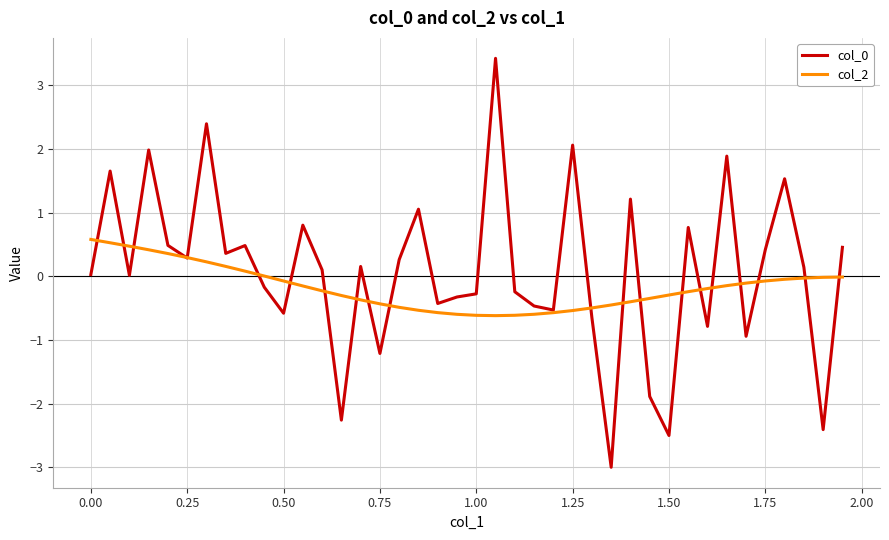

What is the maximum value shown in the chart?

3.4